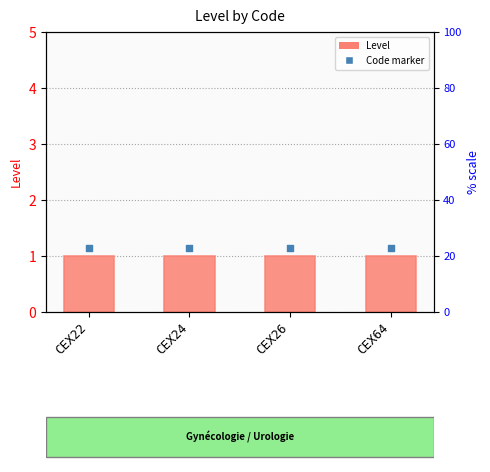

What is the total value across all series at CEX22?

2.1